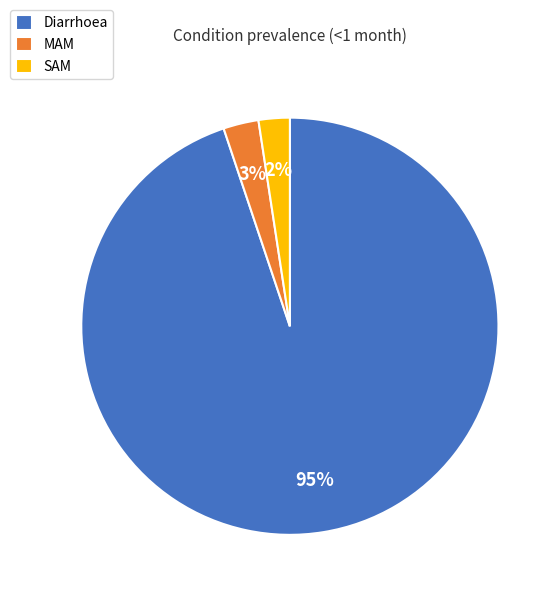

The Diarrhoea slice represents 99% of the pie. True or false?

False